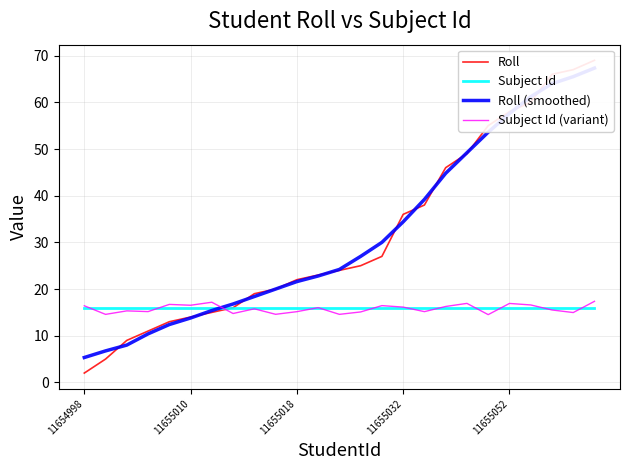

The value of Roll (smoothed) at 12 is 24.2. True or false?

True